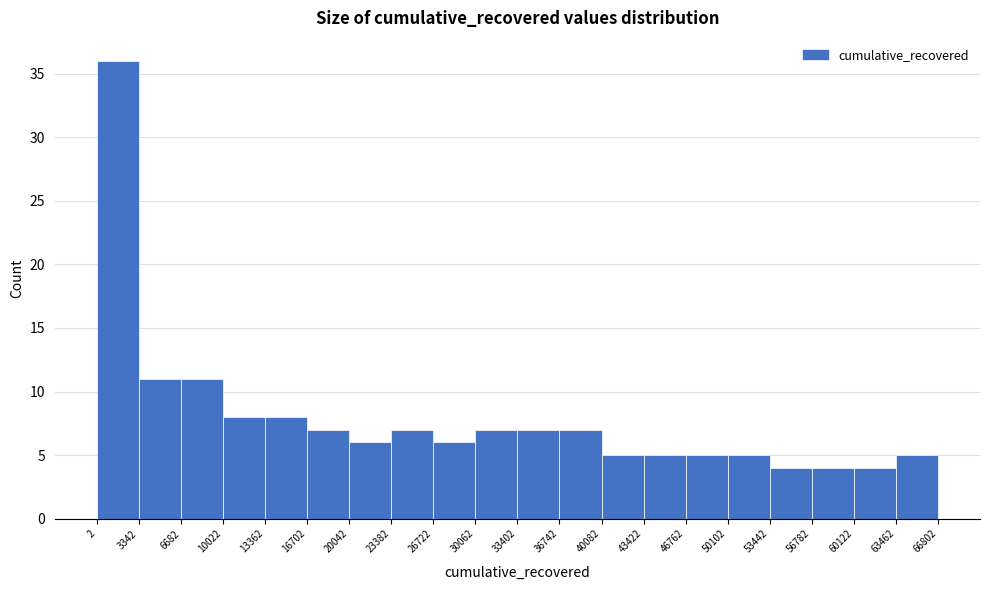

Over which range of the x-axis is the bar tallest?

2 to 3342